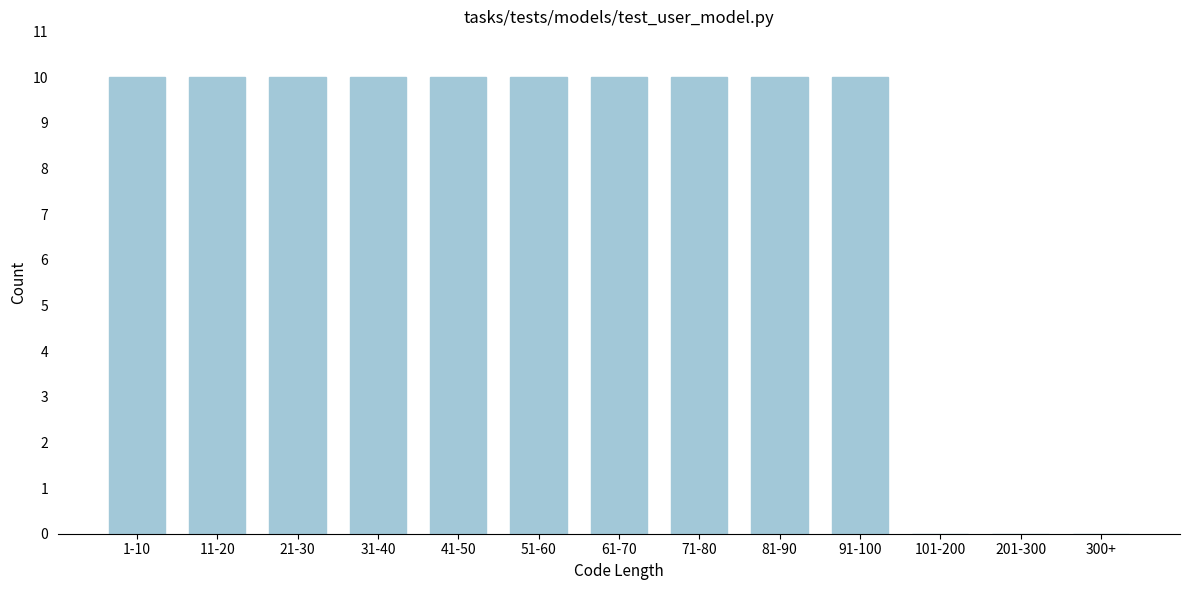

Reading left to right, what are all the values shown in this chart?

1-10=10	11-20=10	21-30=10	31-40=10	41-50=10	51-60=10	61-70=10	71-80=10	81-90=10	91-100=10	101-200=0	201-300=0	300+=0